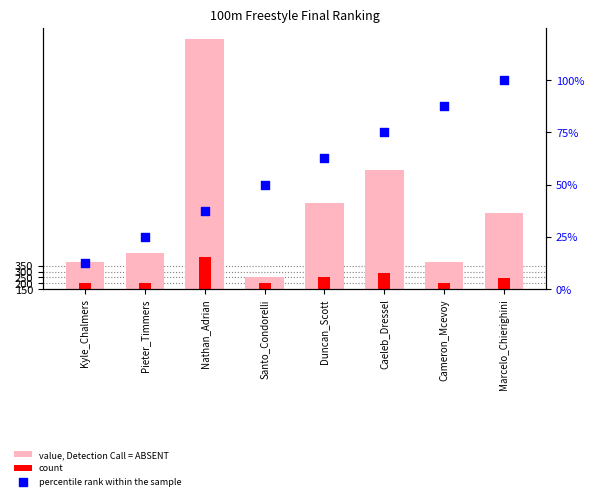

Which series contains the lowest Y value?

percentile rank within the sample